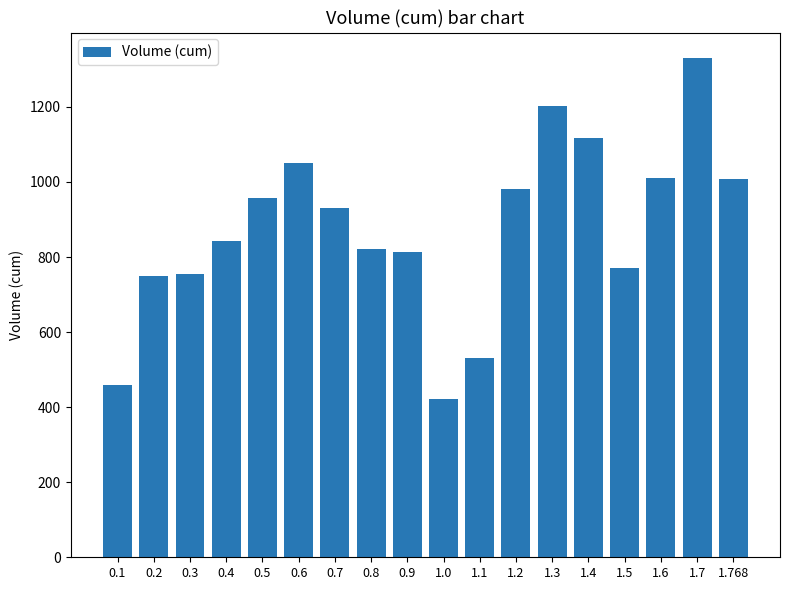

What is the label of the 6th bar from the right?

1.3